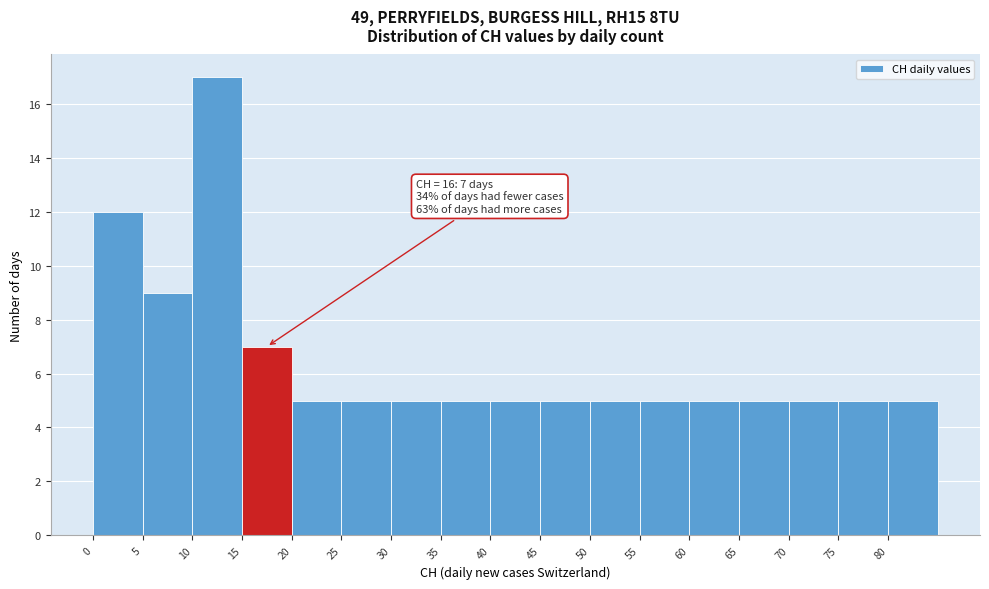

Over which range of the x-axis is the bar tallest?

10 to 15